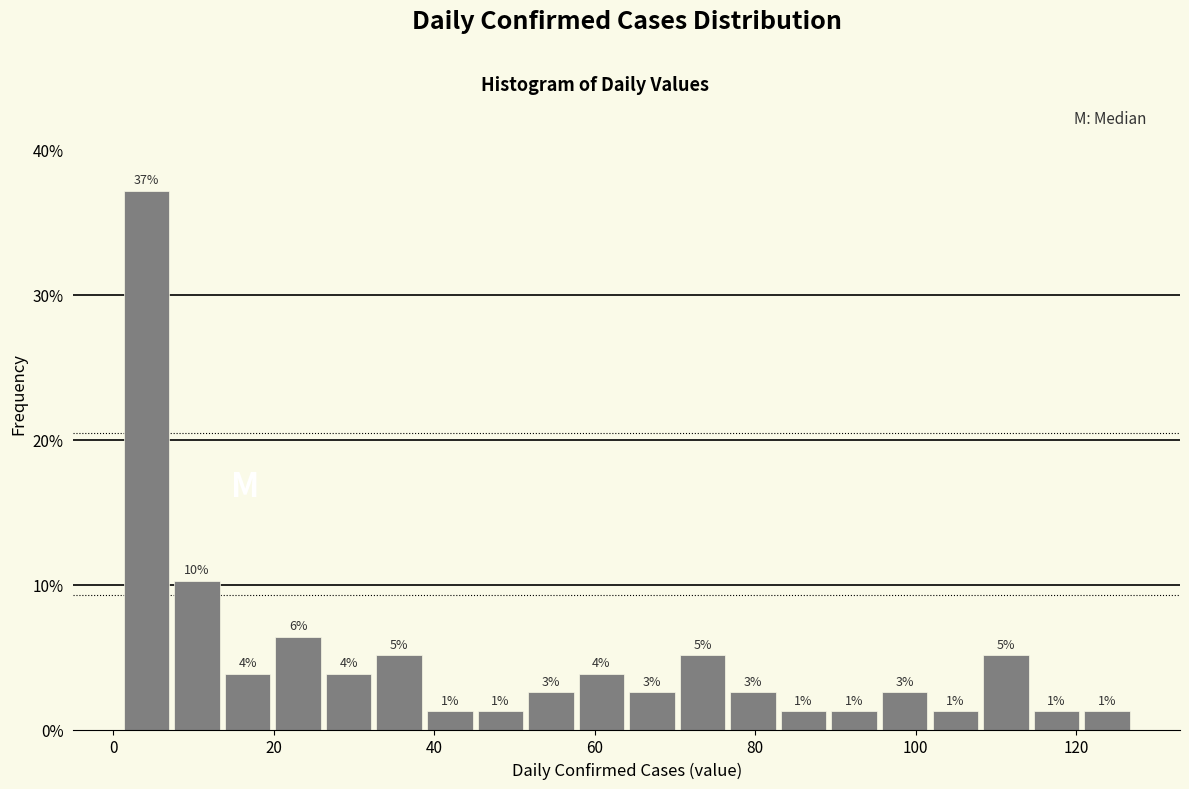

Read against the x-axis, roughly where is the centre of the tallest bar?

4